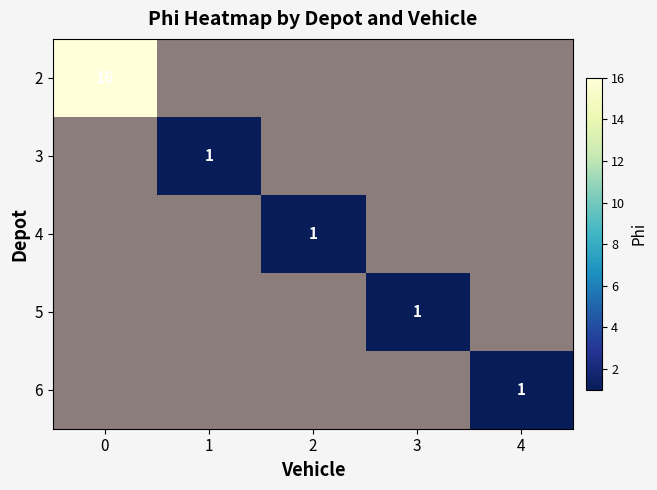

At how many categories does at least one series exceed 14?

1